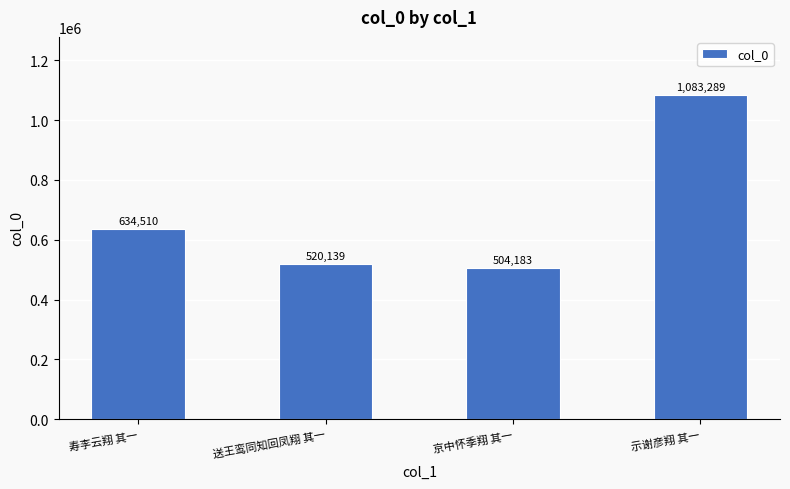

What is the greatest value displayed?

1083289